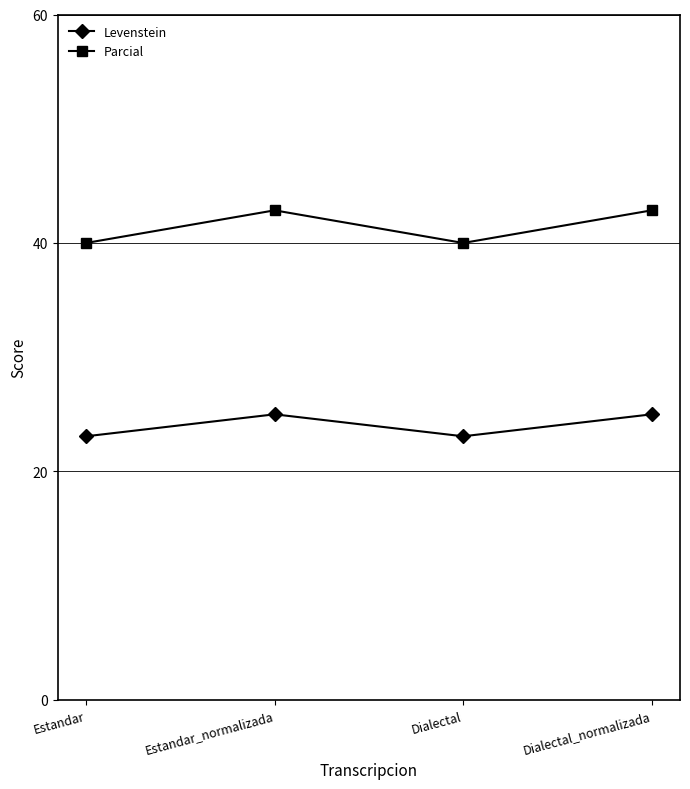

What position from the left is Estandar?

1